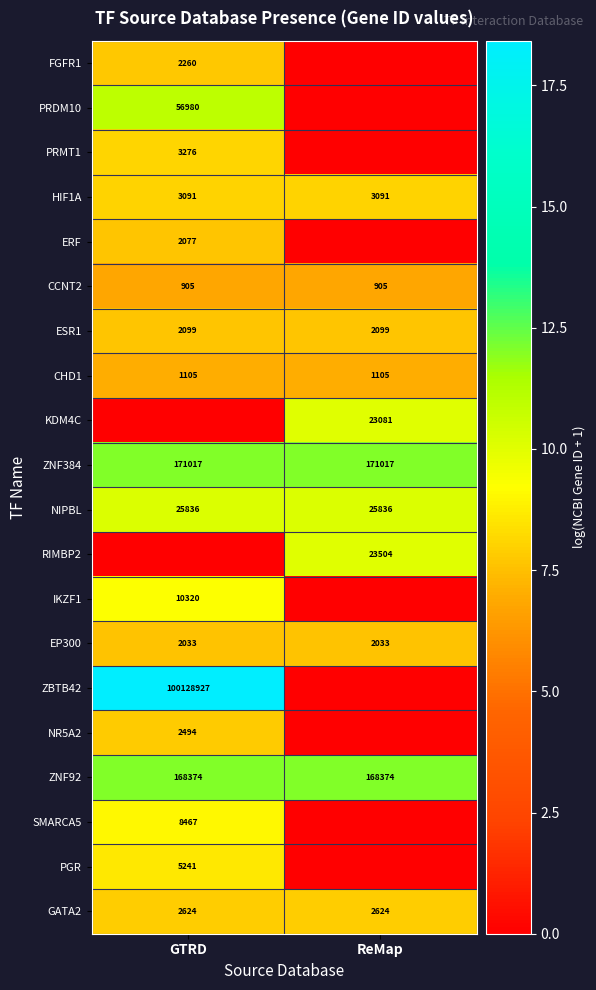

Read the GATA2 value at ReMap.

2624